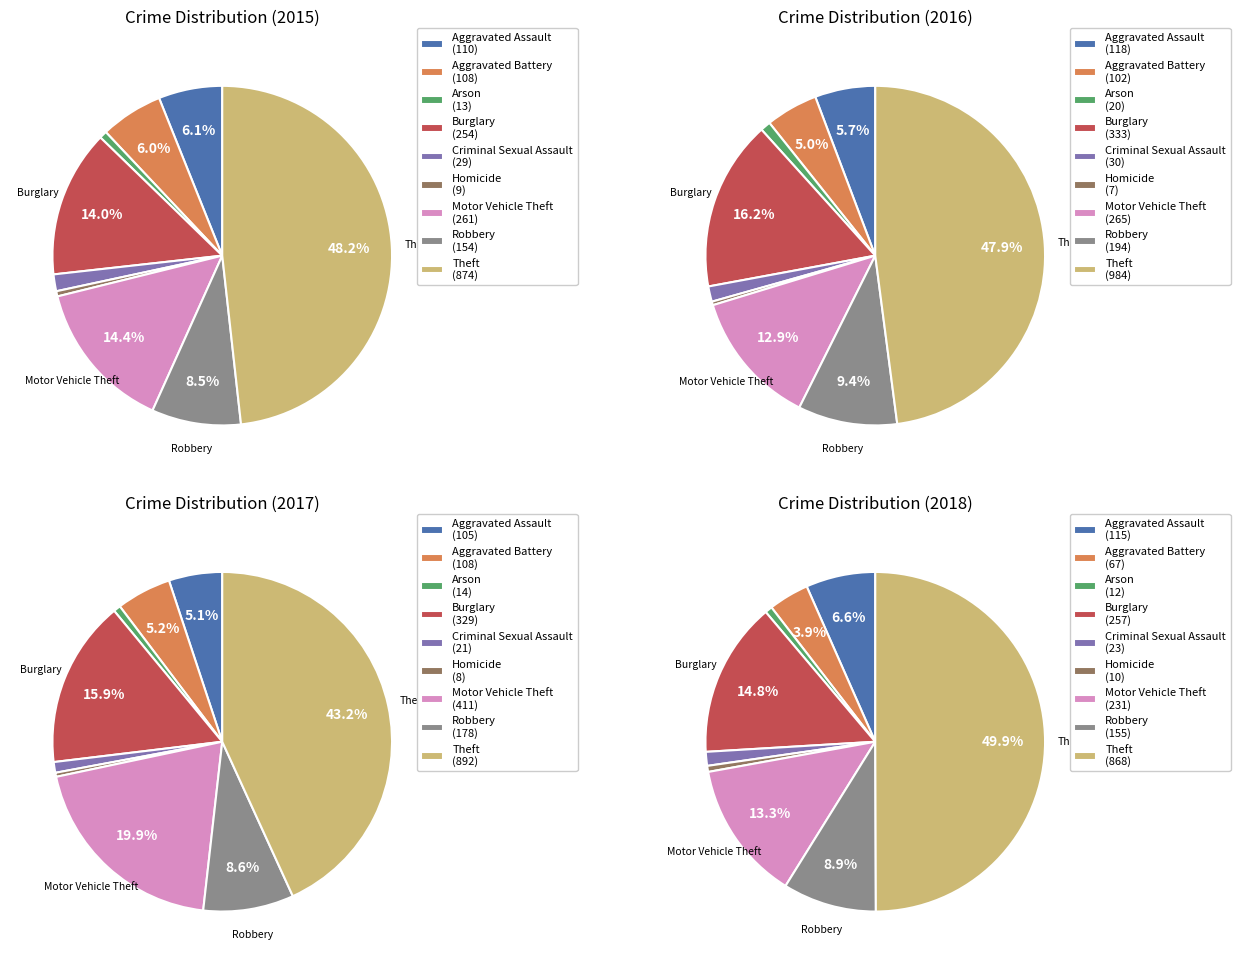

Is it true that Aggravated Assault is 6% of the pie?

True